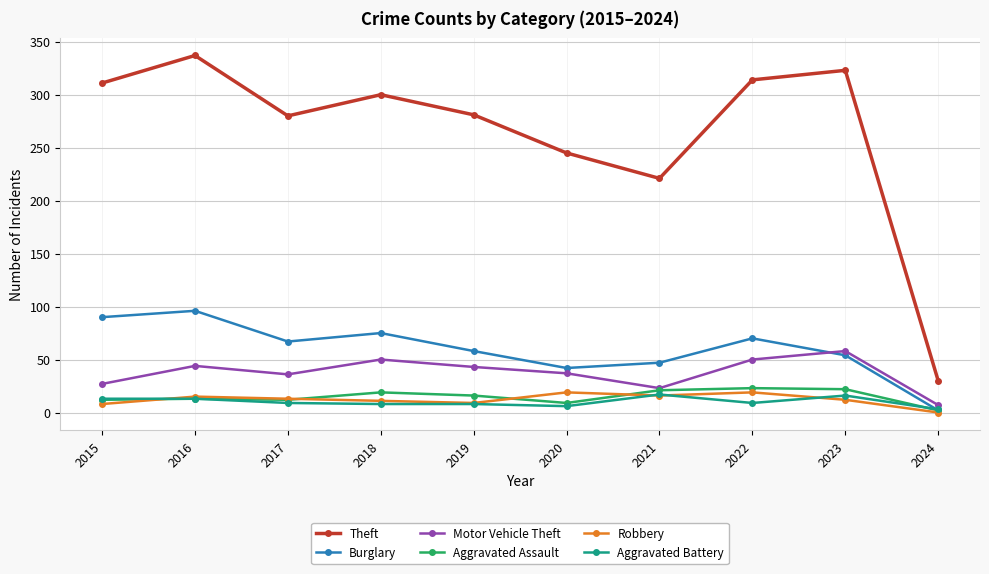

What is the spread (max minus min) of values at 2017?

271